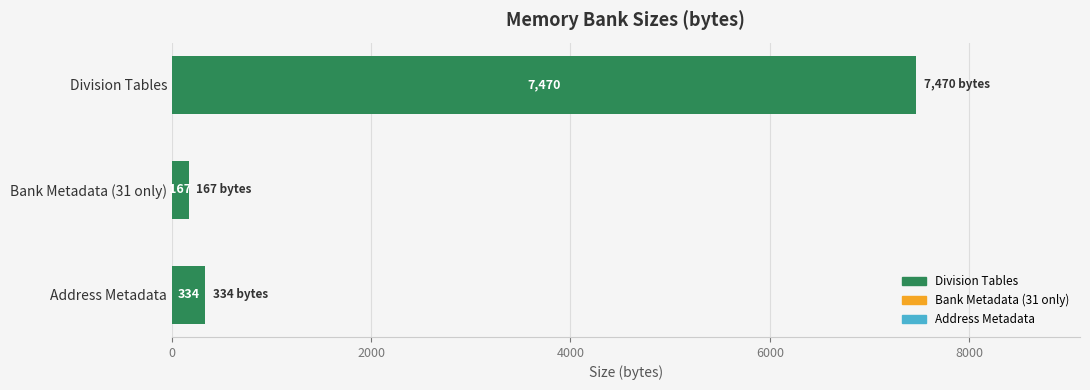

What is the label of the 1st bar from the top?

Division Tables